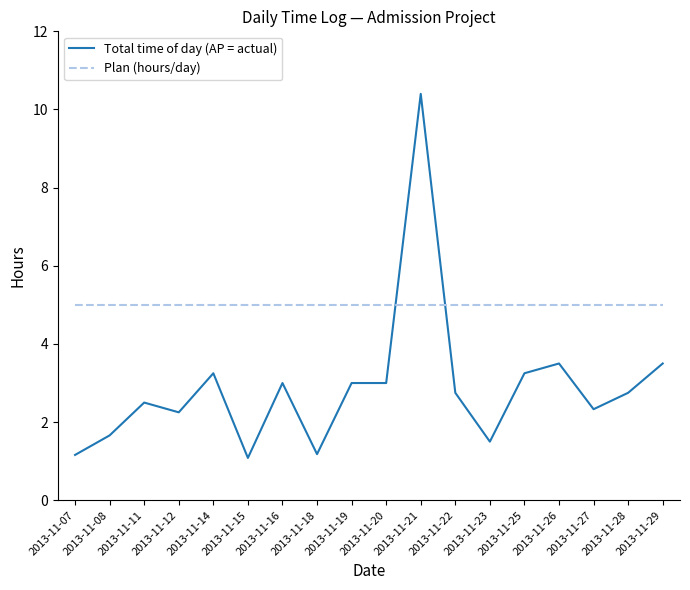

Where do Total time of day (AP = actual) and Plan (hours/day) first cross each other?

2013-11-20 and 2013-11-21